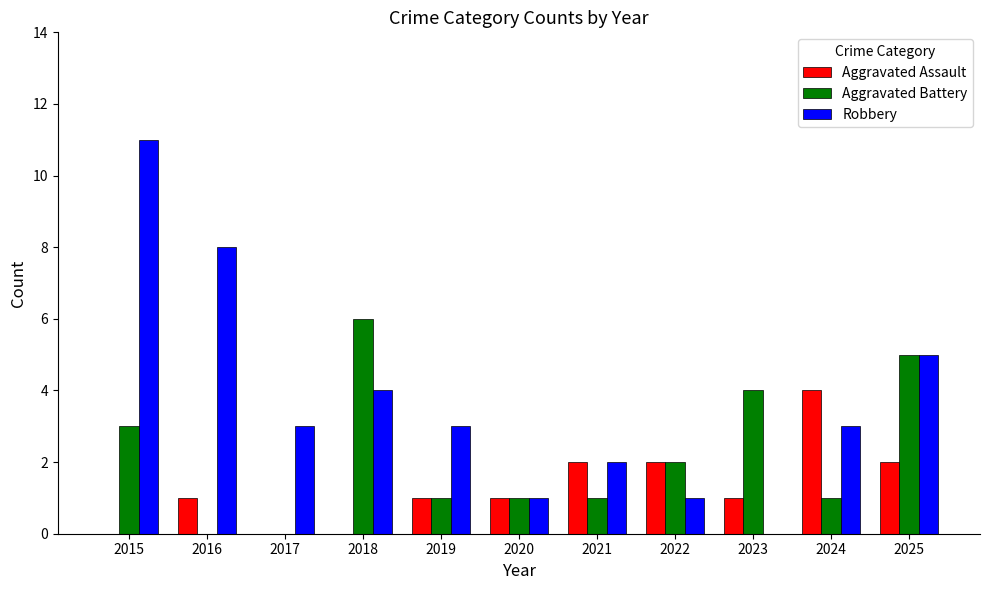

Which series changed the most between 2022 and 2025?

Robbery